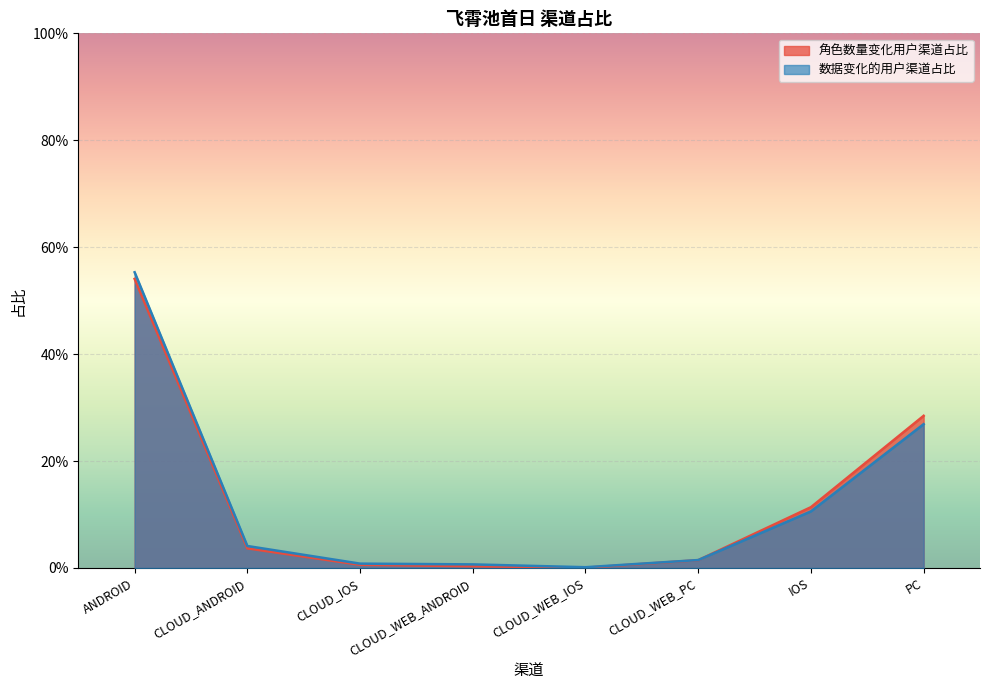

List the series in order of their peak value, lowest first.

角色数量变化用户渠道占比, 数据变化的用户渠道占比